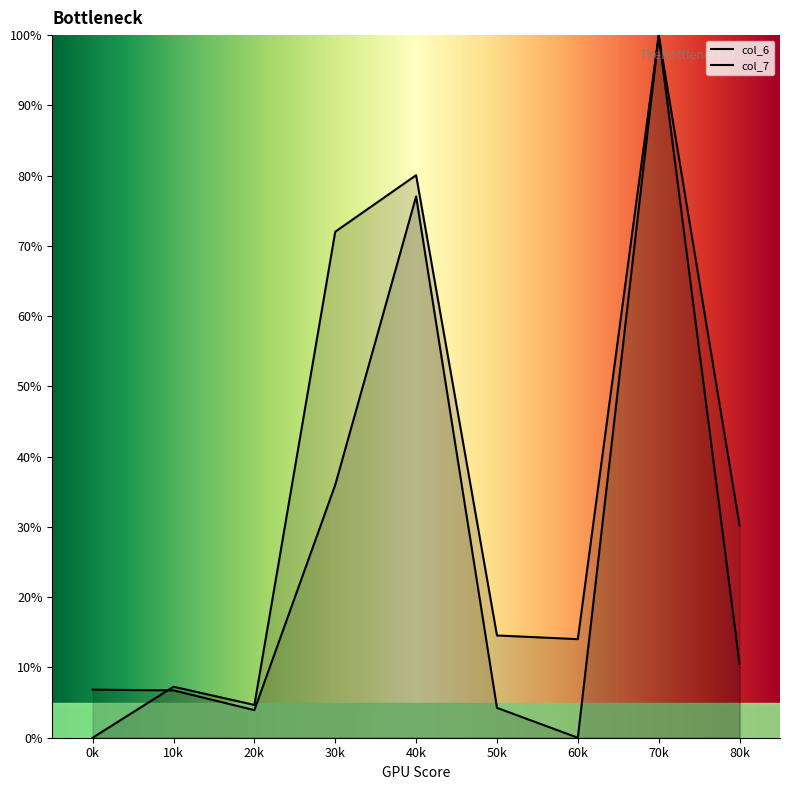

What are all the series names shown in the legend?

col_6, col_7